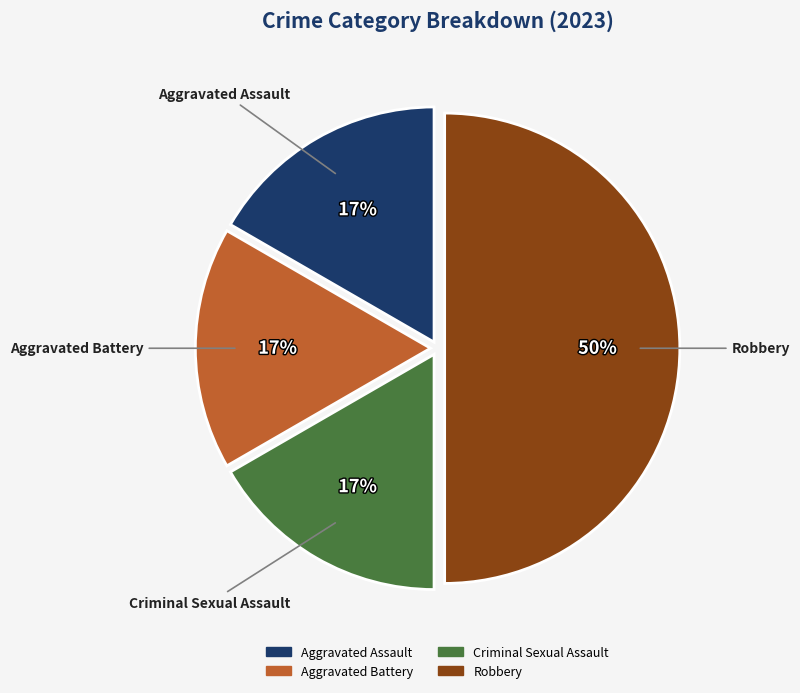

To the nearest percent, what portion does Aggravated Assault represent?

17%